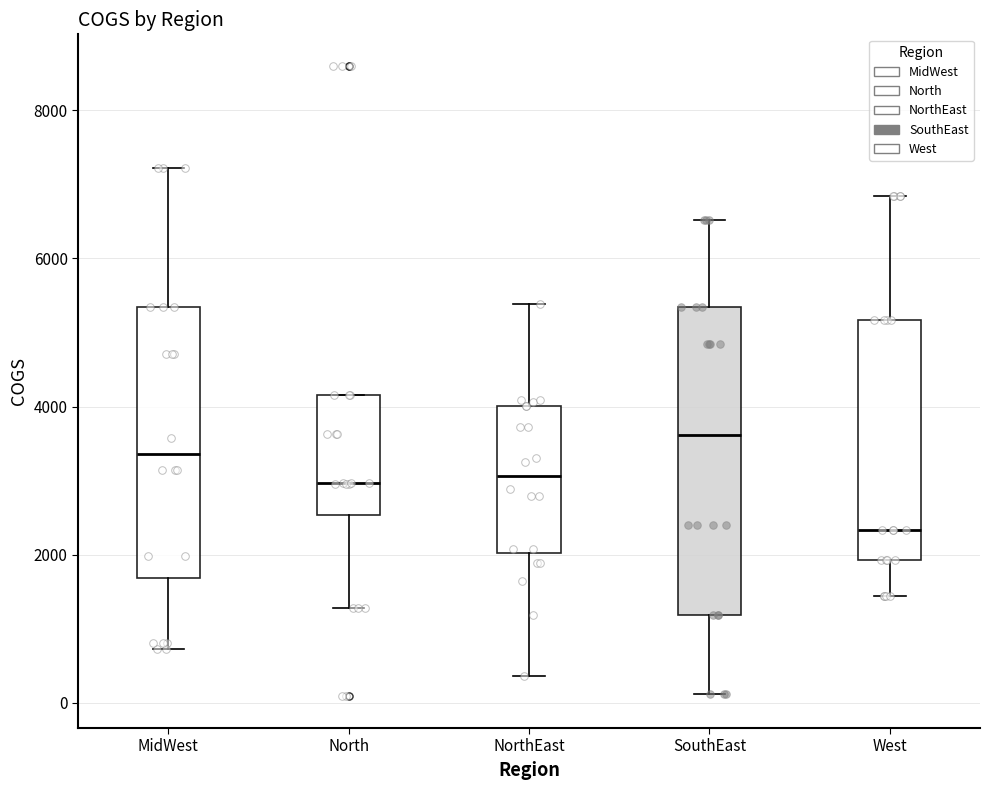

Which box is the tallest, from its lower edge to its upper edge?

SouthEast